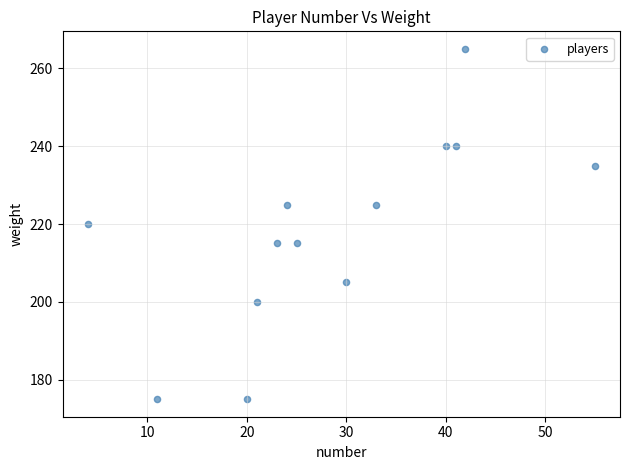

What is the range of X values (max minus min)?

51